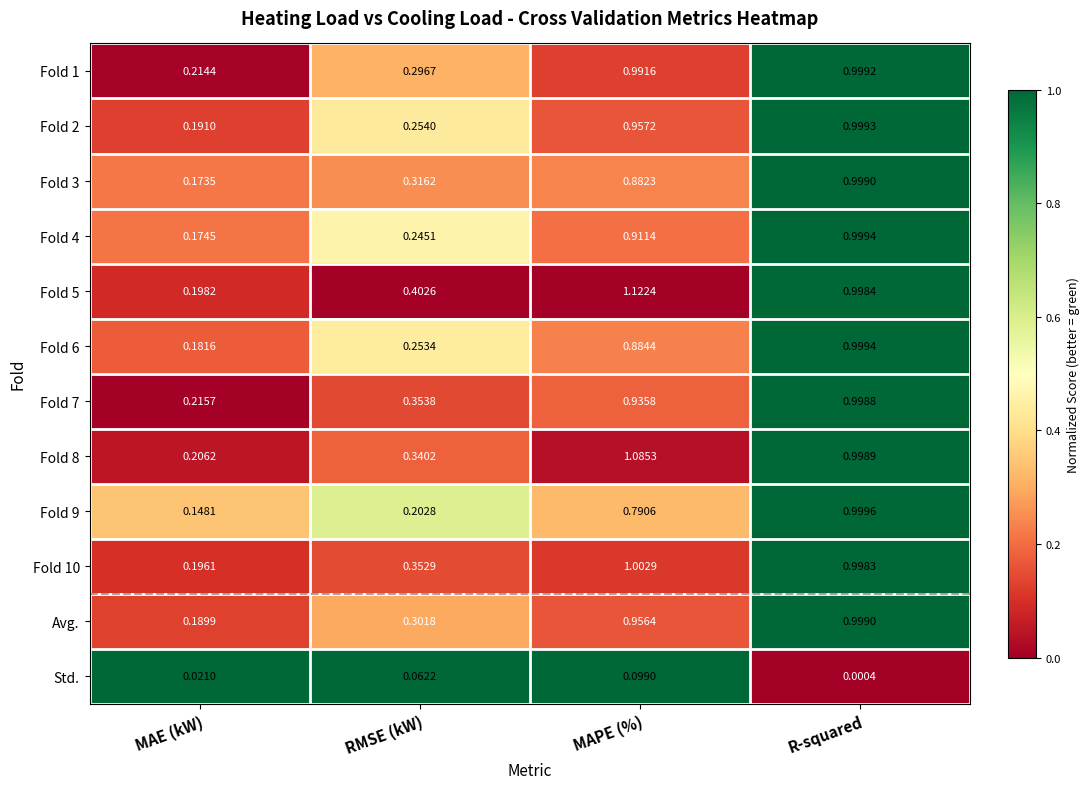

At which category does the chart reach its minimum across all series?

R-squared